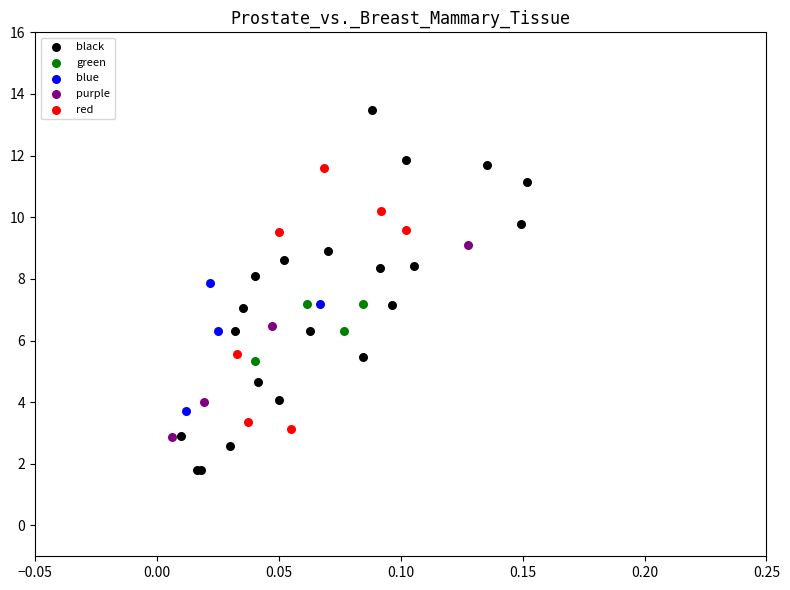

Which series contains the lowest Y value?

black